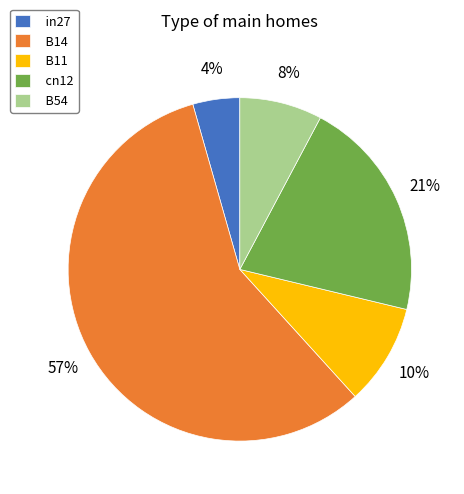

To the nearest percent, what is the average slice percentage?

20%